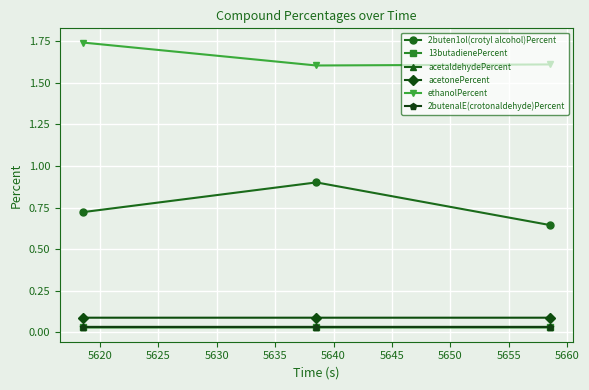

At how many categories does at least one series exceed 0?

3